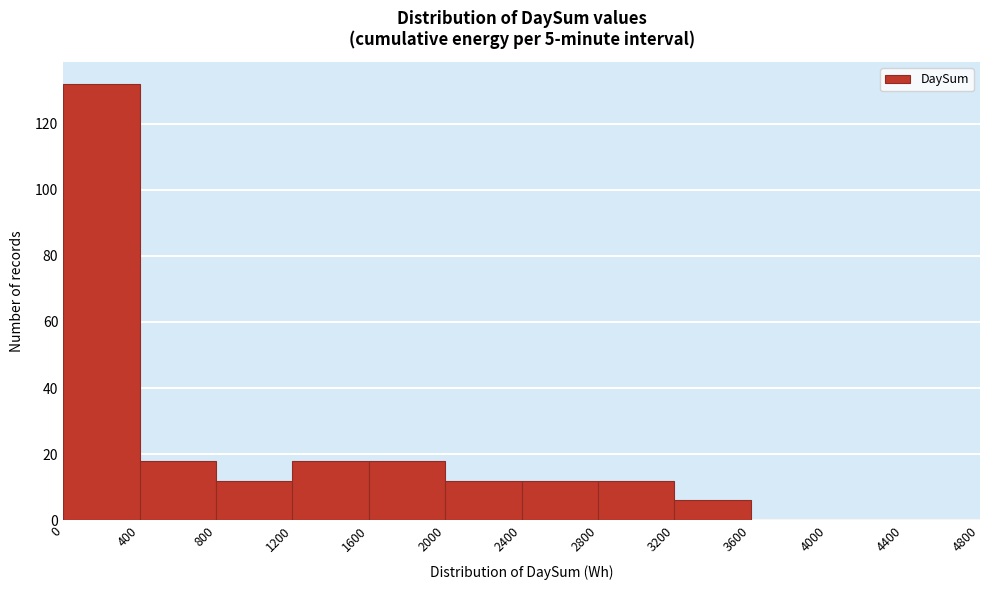

Reading left to right, list every bar in this chart as the range it spans on the x-axis followed by its height. The values are not printed on the chart, so give them approximately, as read against the axis.

0 to 400: 132
400 to 800: 18
800 to 1200: 12
1200 to 1600: 18
1600 to 2000: 18
2000 to 2400: 12
2400 to 2800: 12
2800 to 3200: 12
3200 to 3600: 6
3600 to 4000: 0
4000 to 4400: 0
4400 to 4800: 0